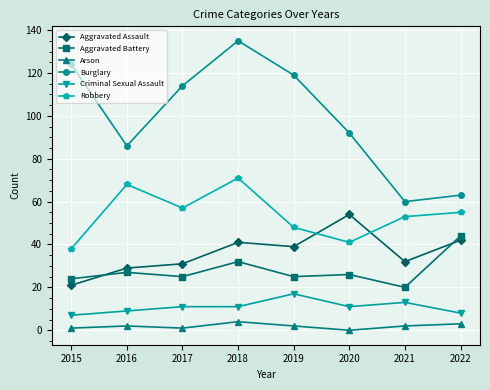

What is the difference between the maximum and second lowest values in the Criminal Sexual Assault series?

9